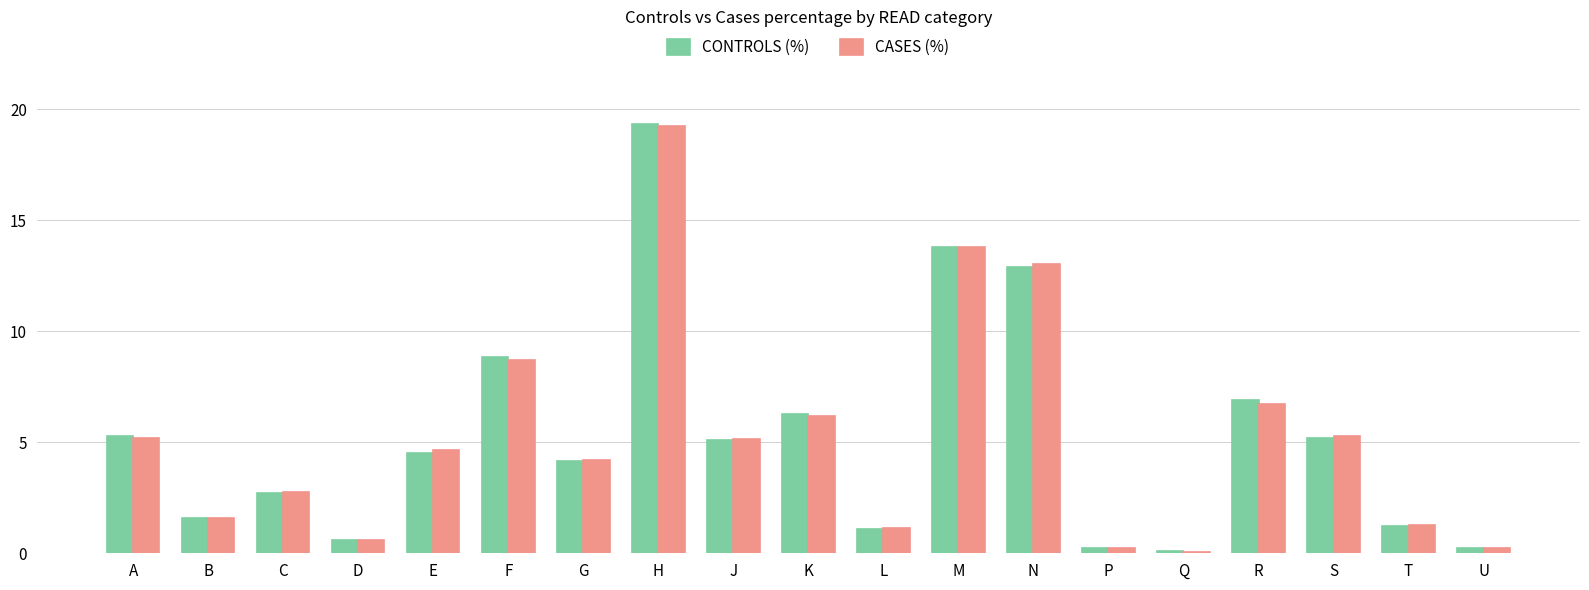

Between E and R, which series saw the biggest shift?

CONTROLS (%)